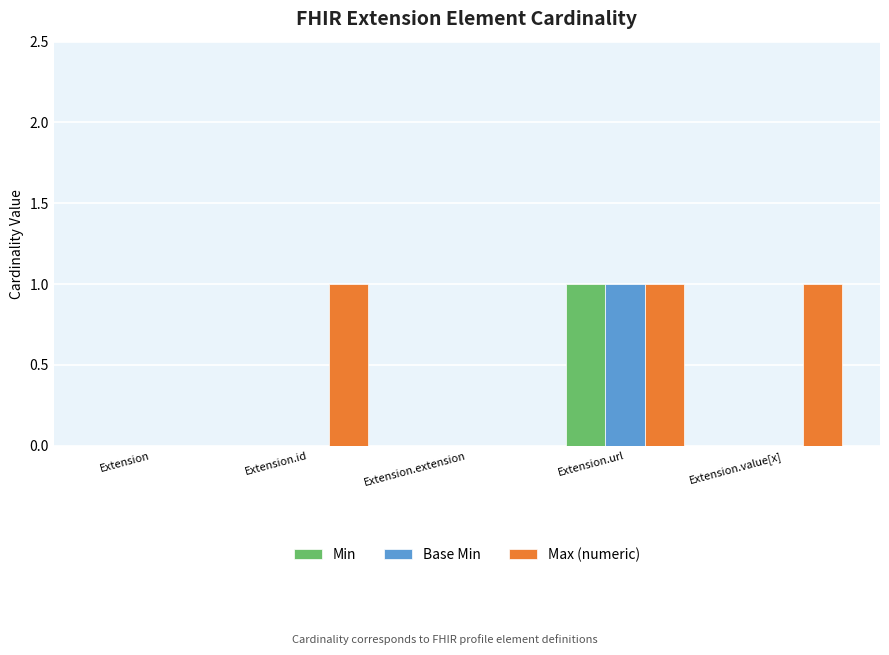

What is the sum of the Base Min values at Extension.url and Extension.extension?

1